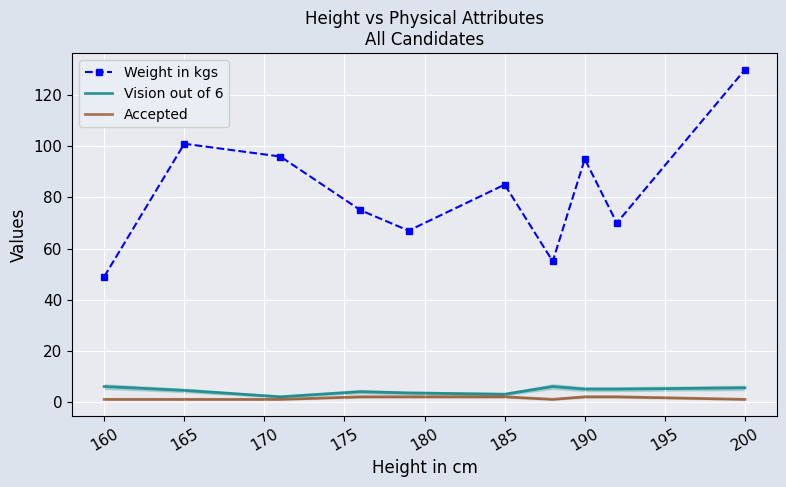

True or false: Weight in kgs has a value of 67.9 at 200.

False